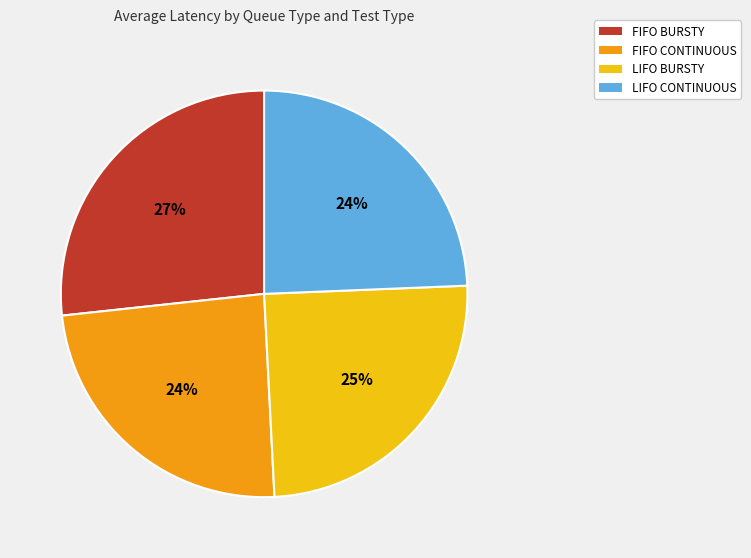

Which slice is the largest?

FIFO BURSTY